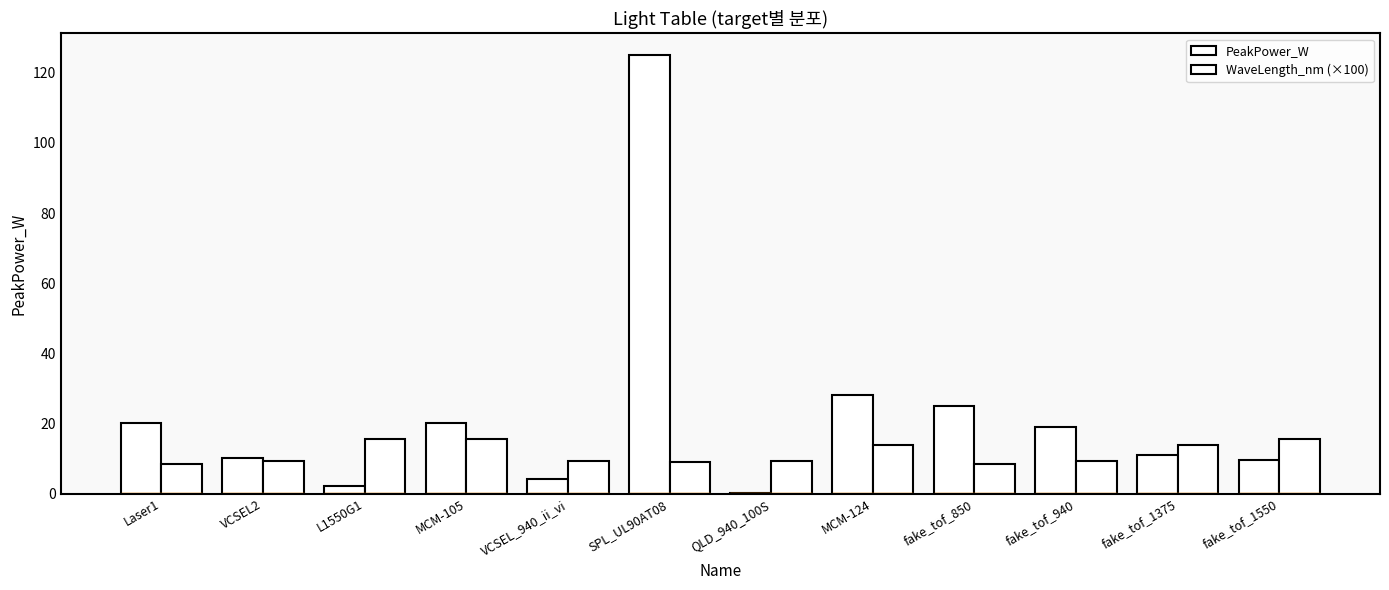

How many groups of bars are there?

12